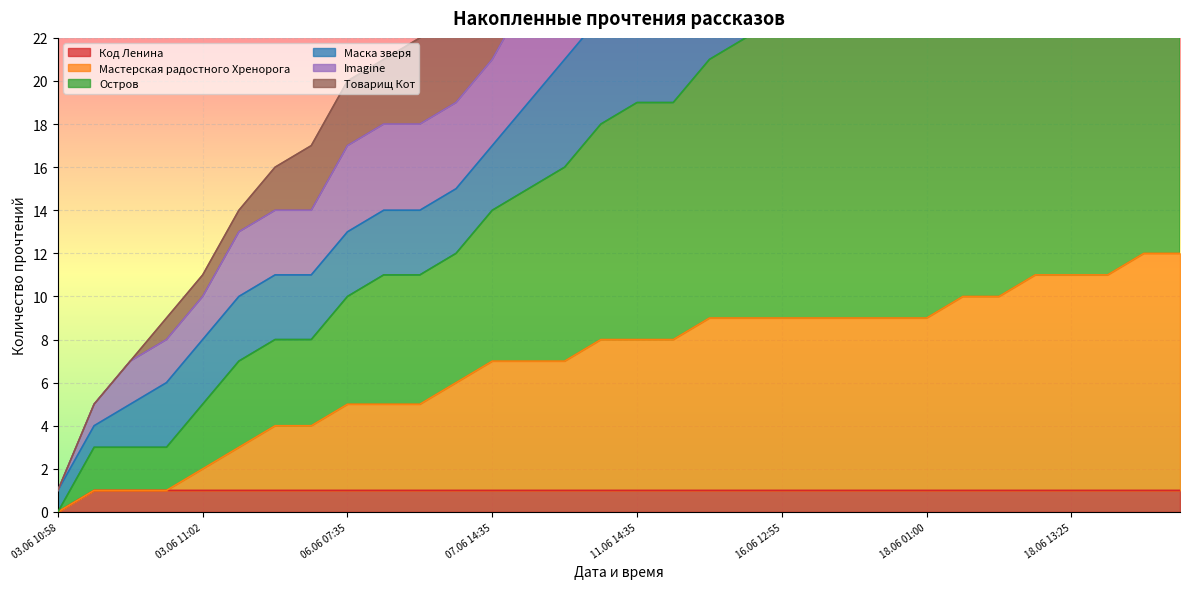

True or false: Код Ленина has a value of 1 at 03.06 11:02.

True